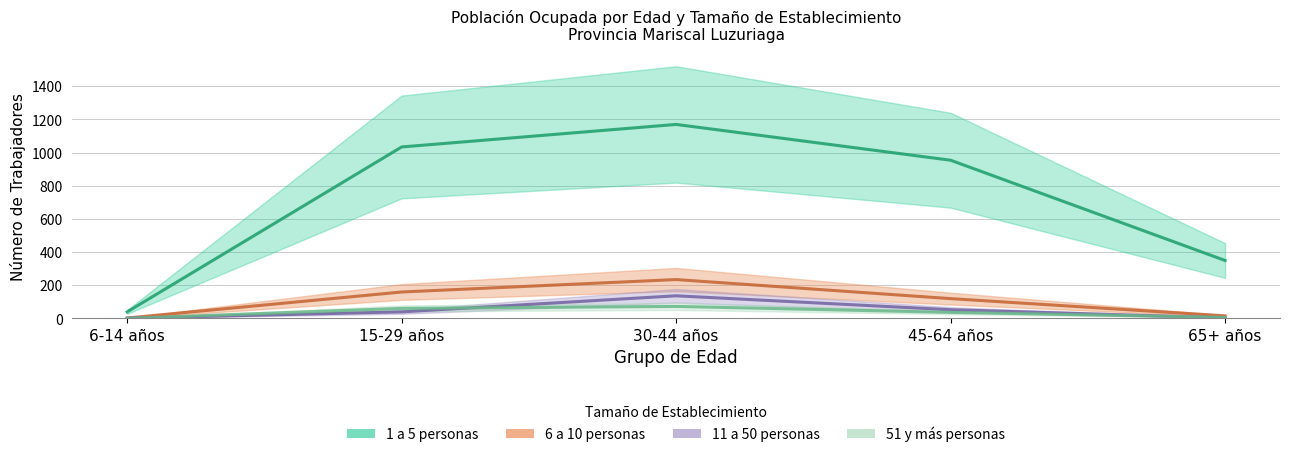

What is the difference between the maximum and second lowest values in the 1 a 5 personas series?

821